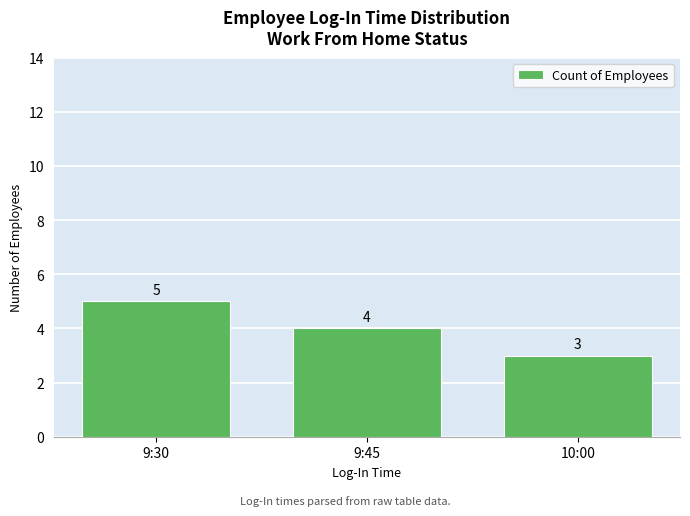

What is the difference between the maximum and minimum values?

2